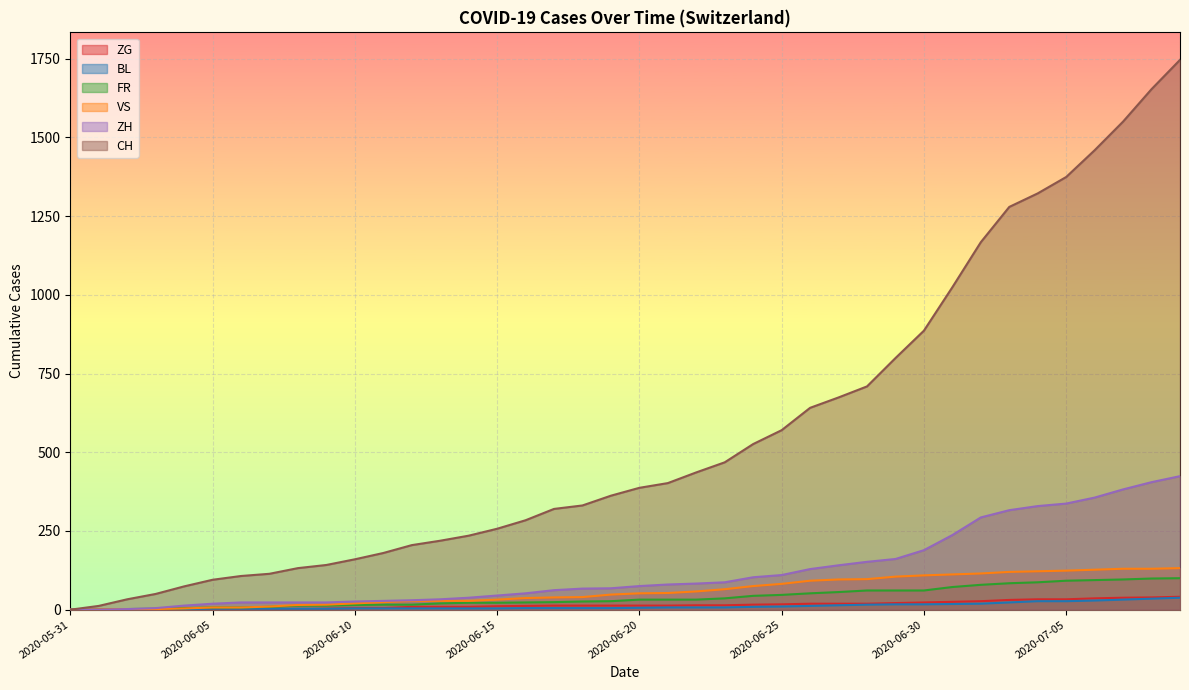

True or false: ZG has more than 2 points higher than both neighbors.

False